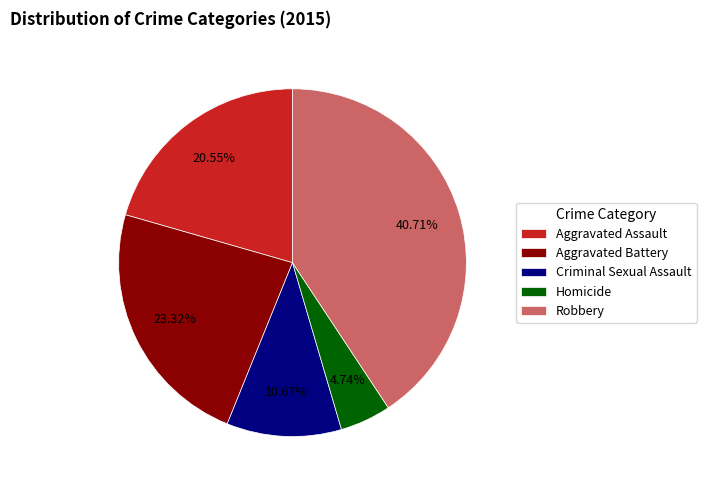

To the nearest percent, what is the average slice percentage?

20%